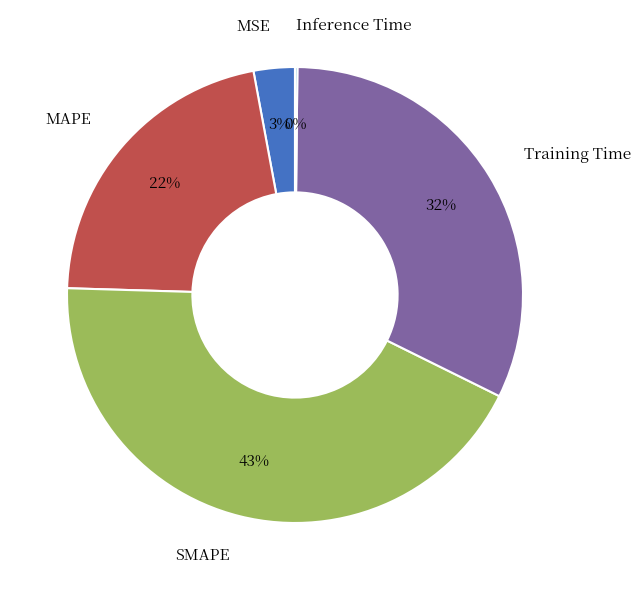

What is the largest slice in the pie chart?

SMAPE